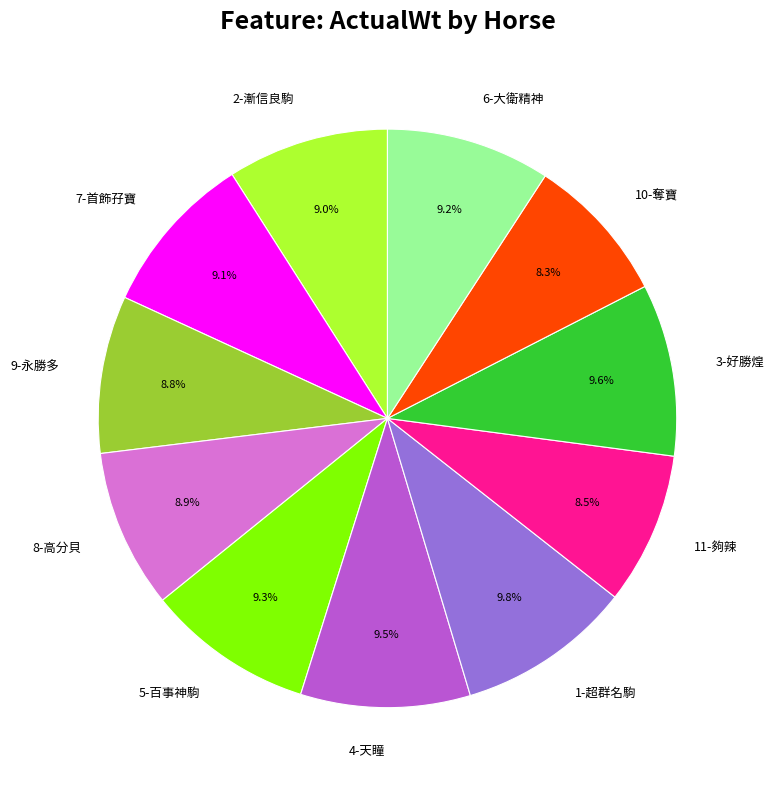

Which has a higher value, 3-好勝煌 or 10-奪寶?

3-好勝煌